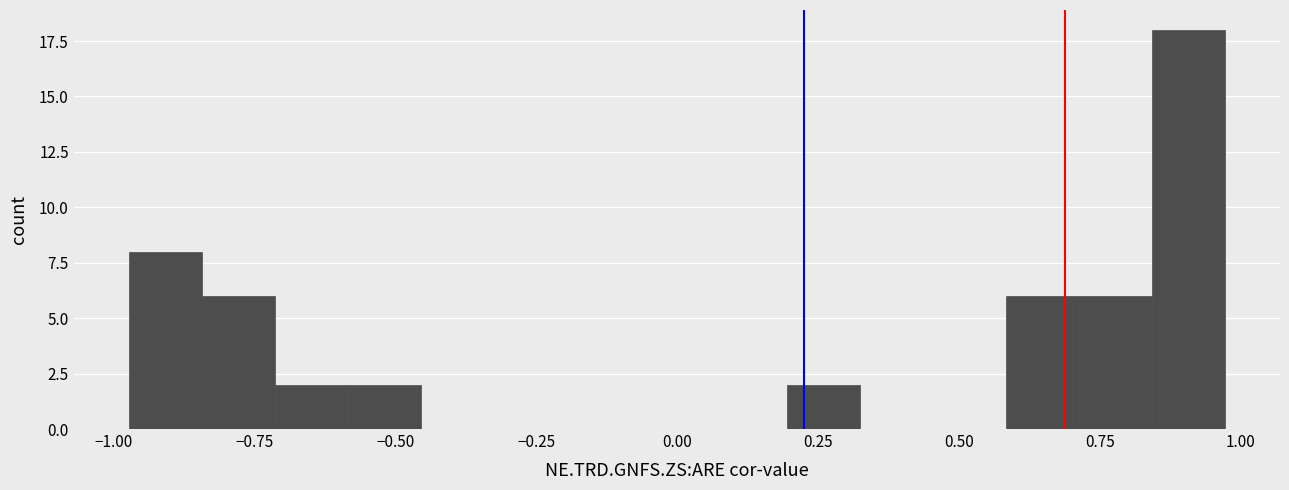

Around what value on the x-axis is the tallest bar? Give the approximate position of its centre, as read against the axis.

0.90